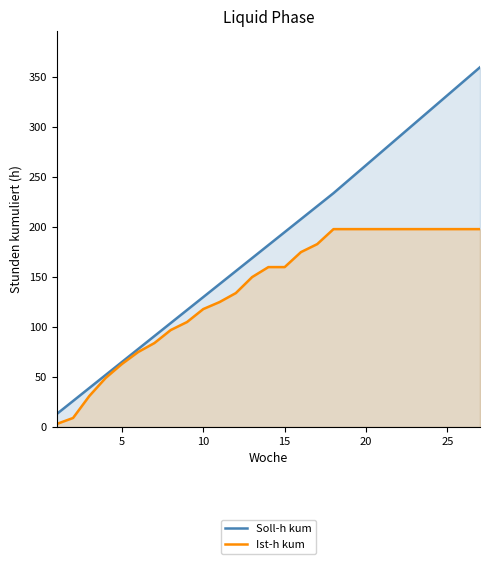

Which series has the largest total across all categories?

Soll-h kum